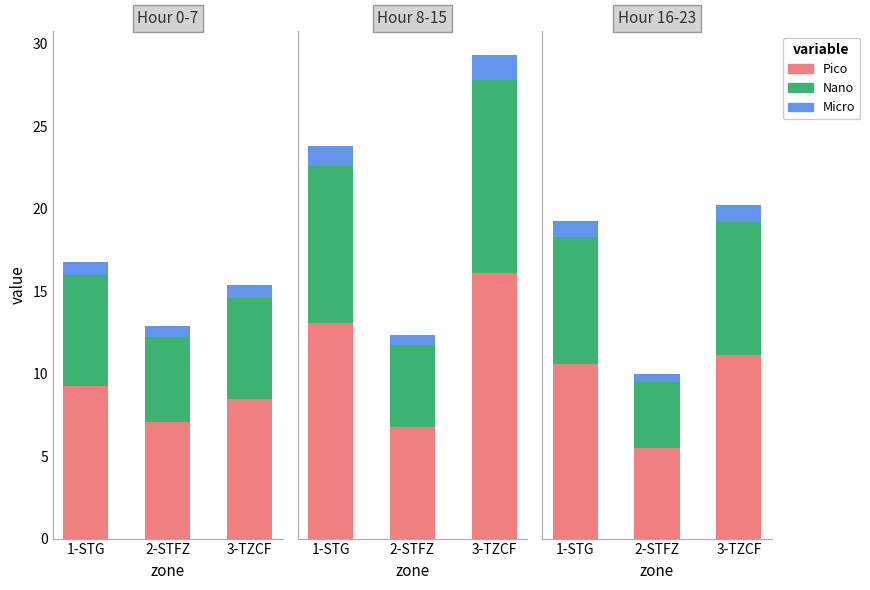

List the labels in order of Pico value, largest first.

3-TZCF, 1-STG, 2-STFZ